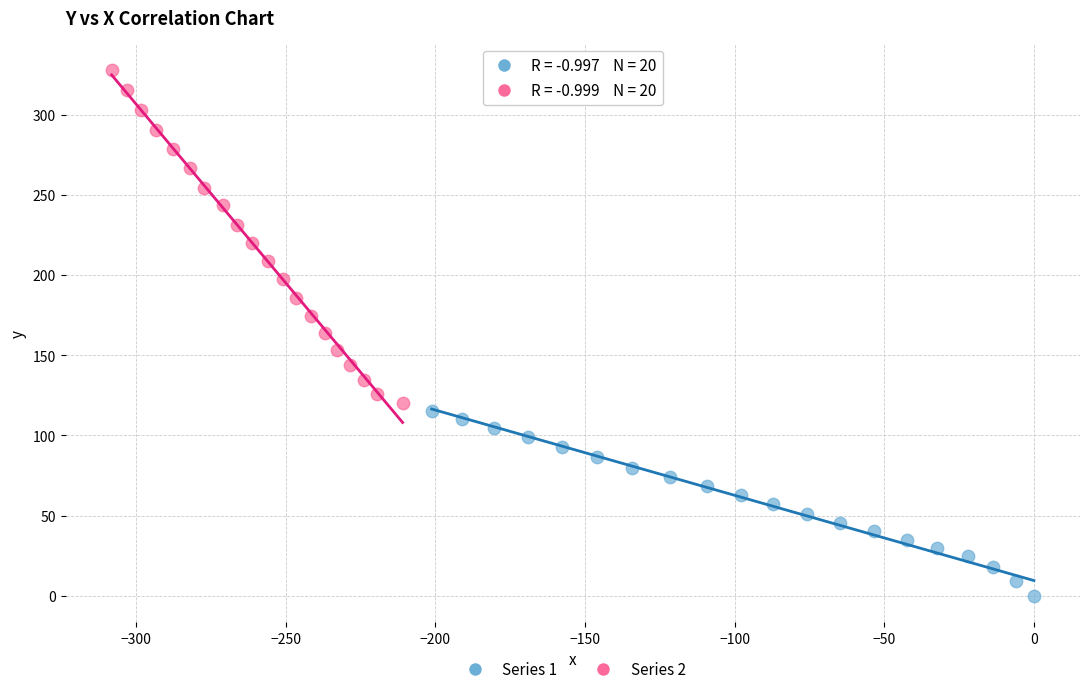

Which series has the widest spread of Y values?

Series 2